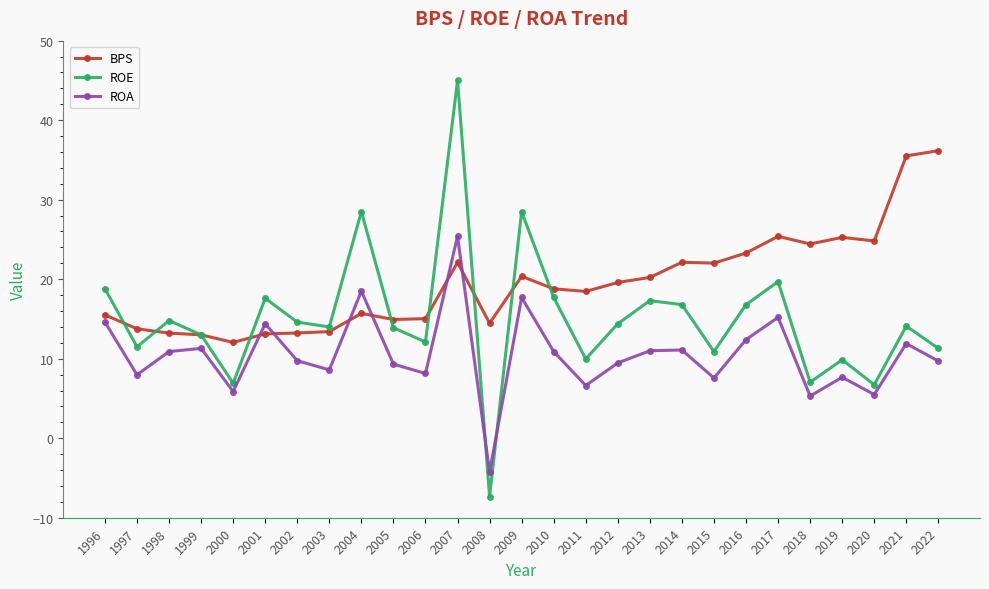

The ROE series shows 8.9 at 2020. True or false?

False